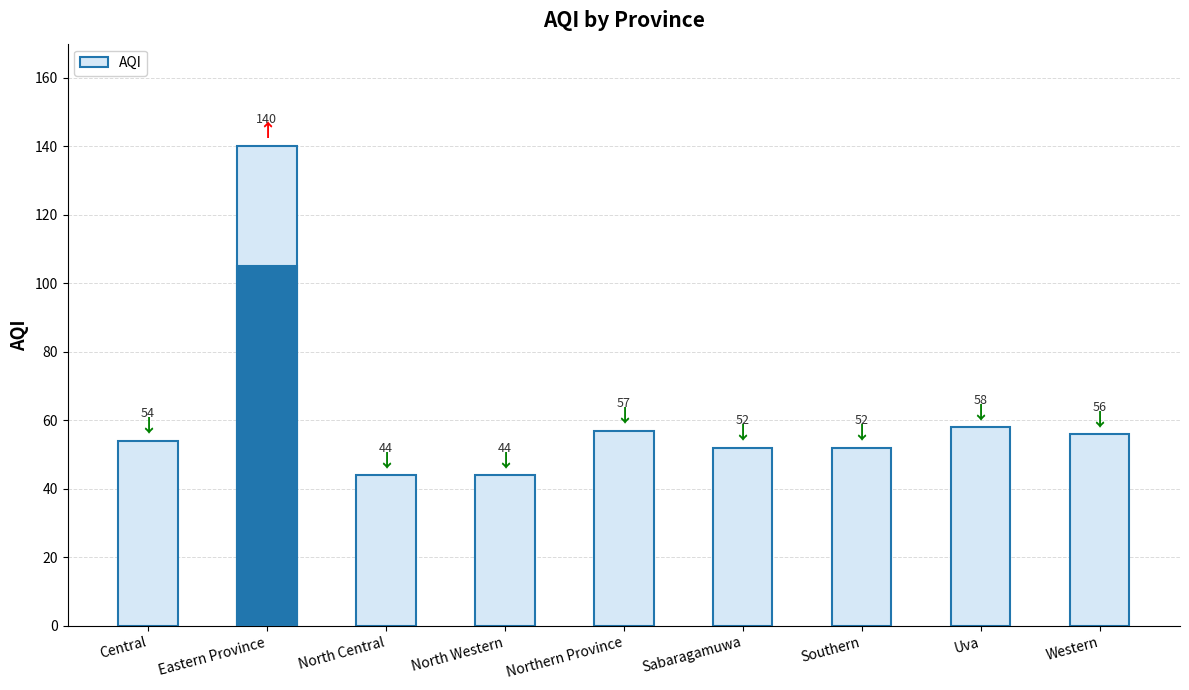

Reading left to right, list all the values displayed in this chart.

54	140	44	44	57	52	52	58	56